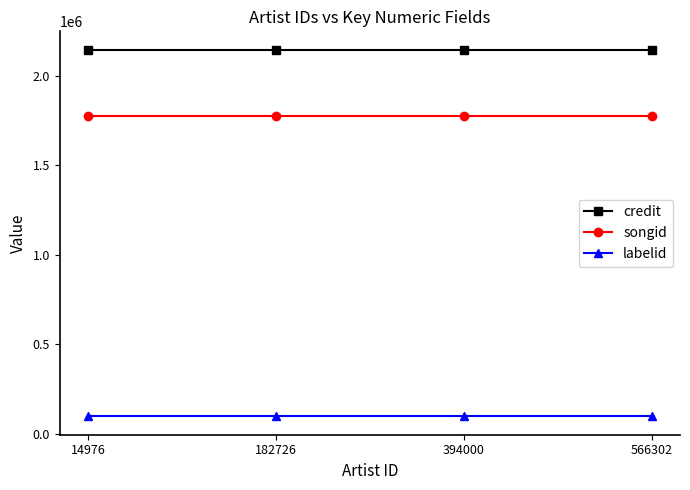

True or false: labelid has a value of 96402 at 182726.

True